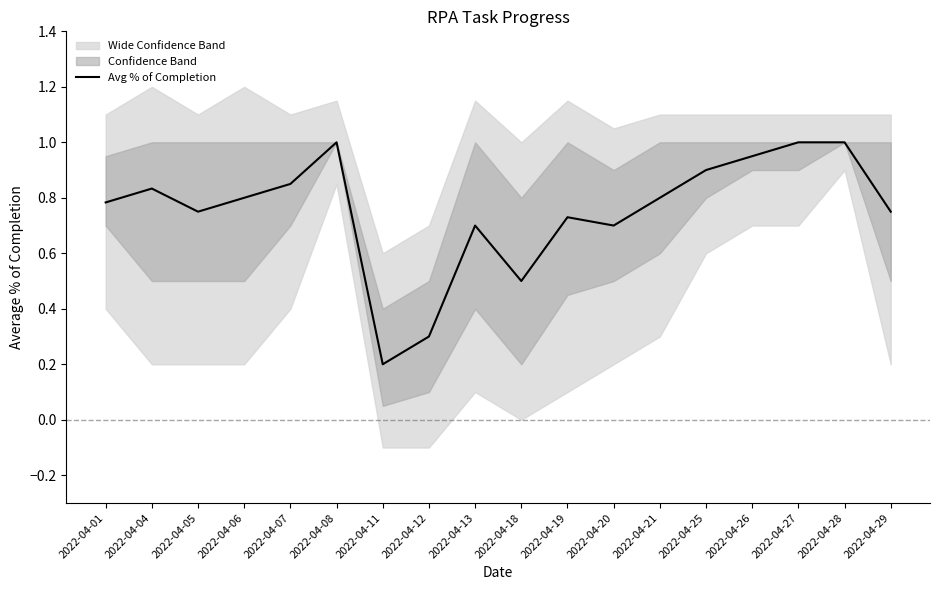

Where is the first local minimum?

2022-04-05